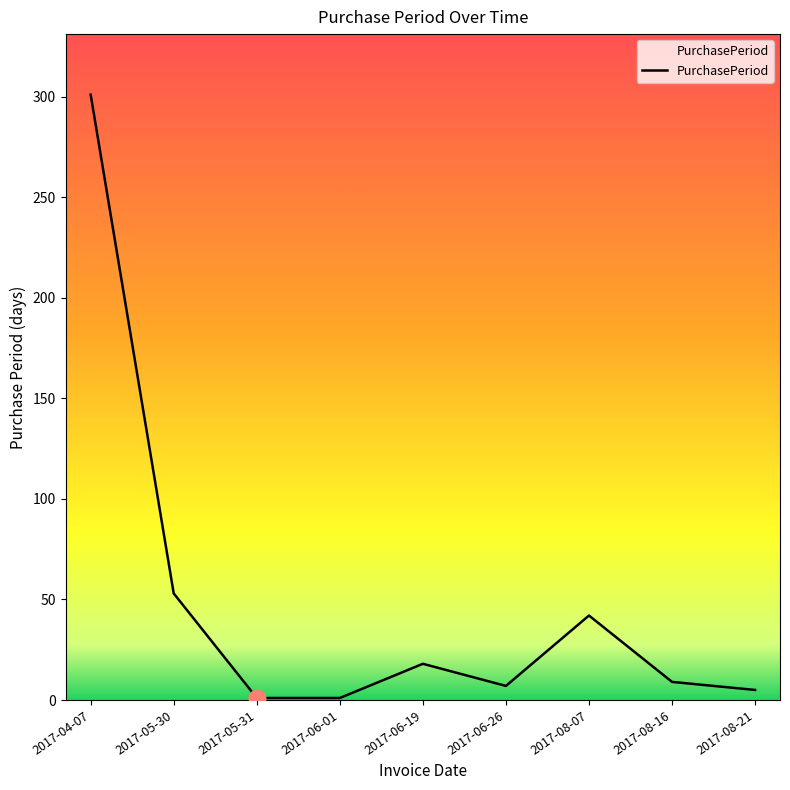

At which label is the value closest to 151?

2017-05-30